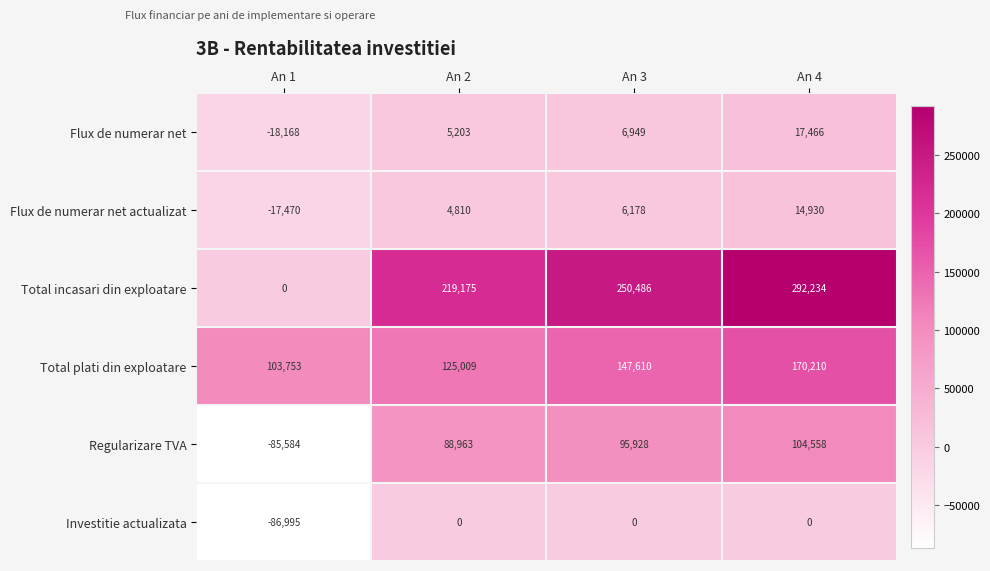

What is the sum of the Total incasari din exploatare values at An 2 and An 3?

469661